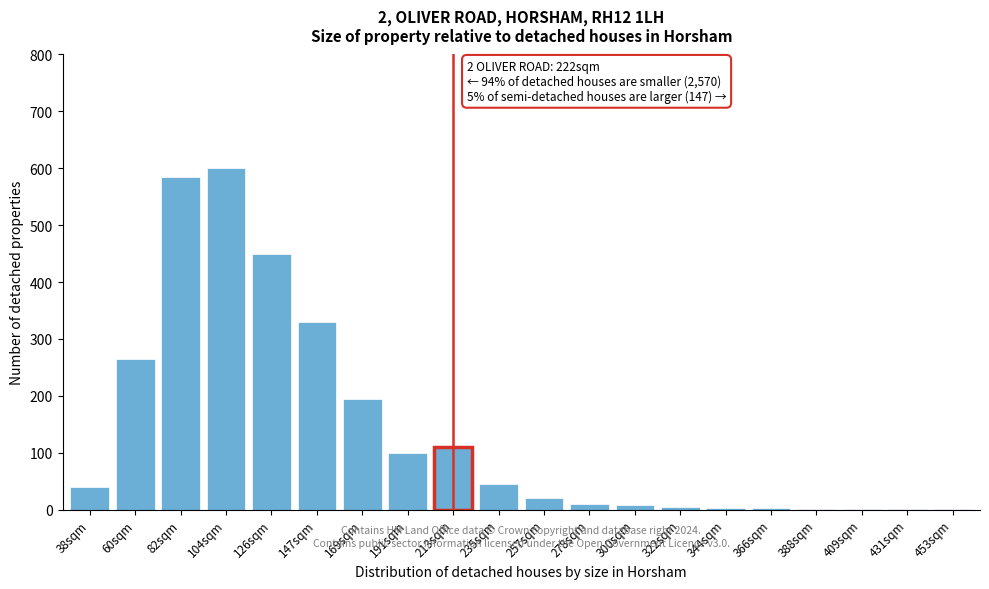

What is the sum of all values?

2772